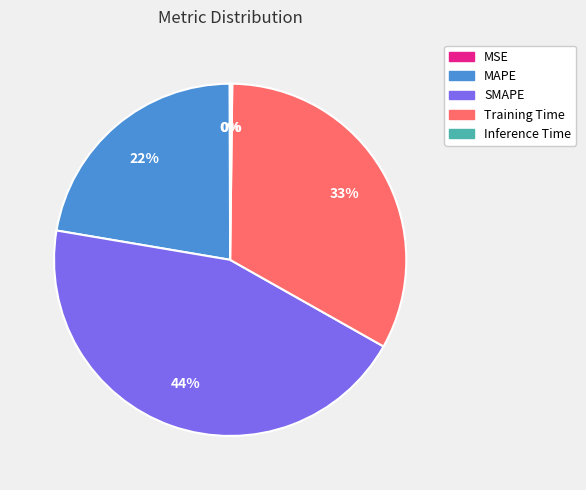

Between Training Time and MAPE, which is larger?

Training Time